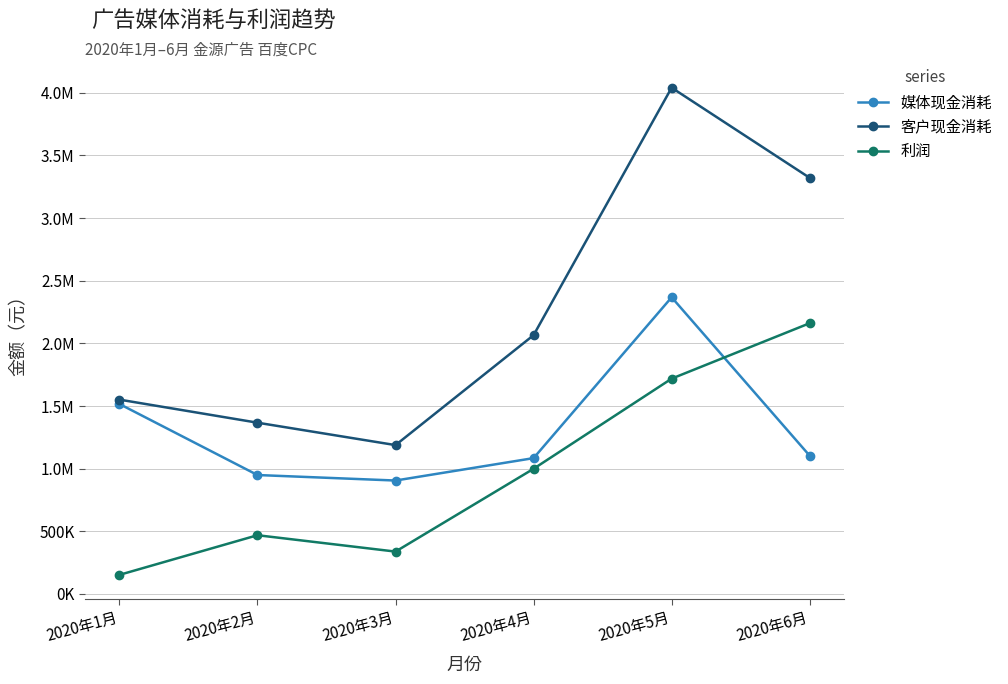

Is it true that 利润 equals 1718815.7 at 2020年5月?

True